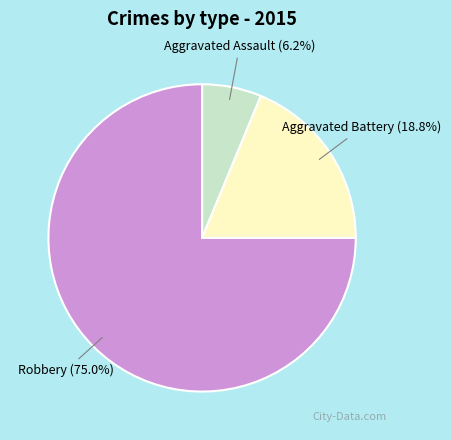

Is there any slice that represents more than half of the pie?

Yes